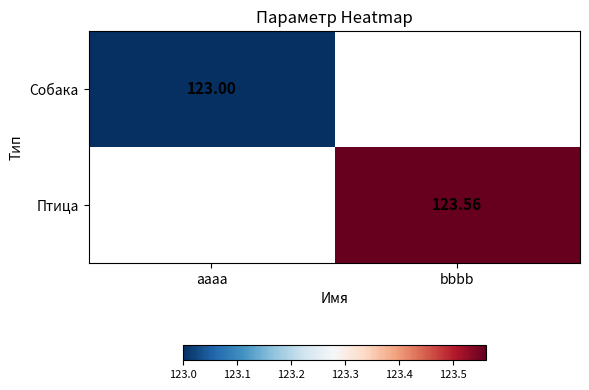

Rank the series by their average value, from lowest to highest.

Собака, Птица